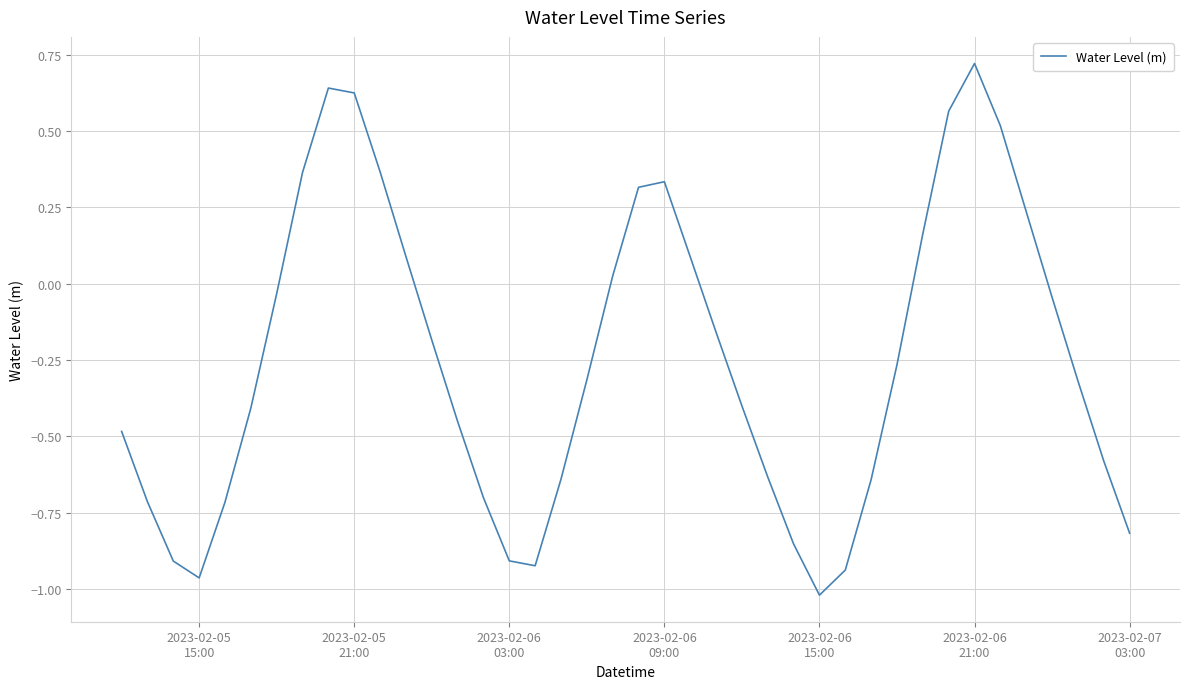

What is the difference between the maximum and minimum values?

1.7